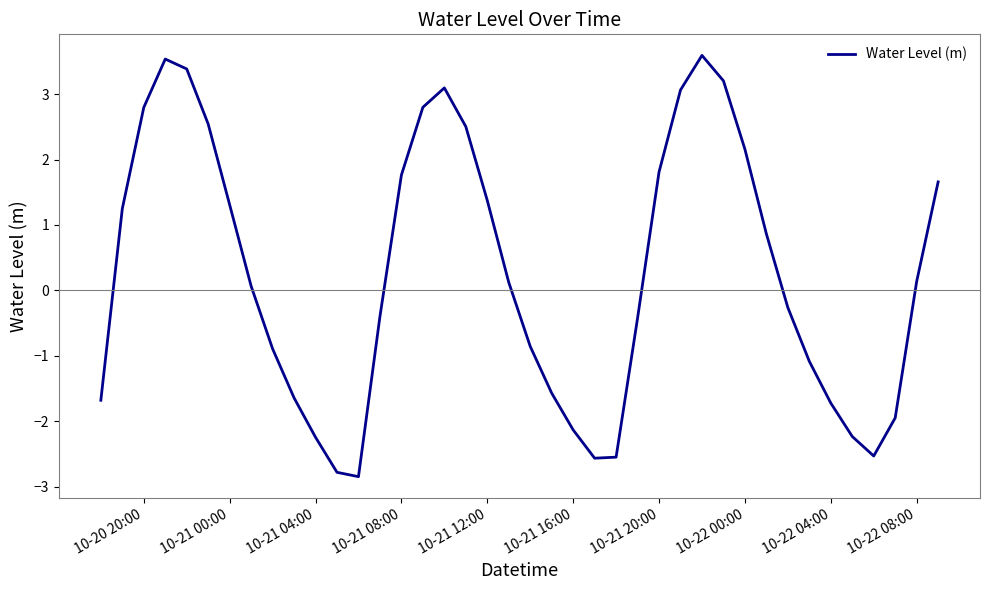

Does the chart display data point markers on the line(s)?

No